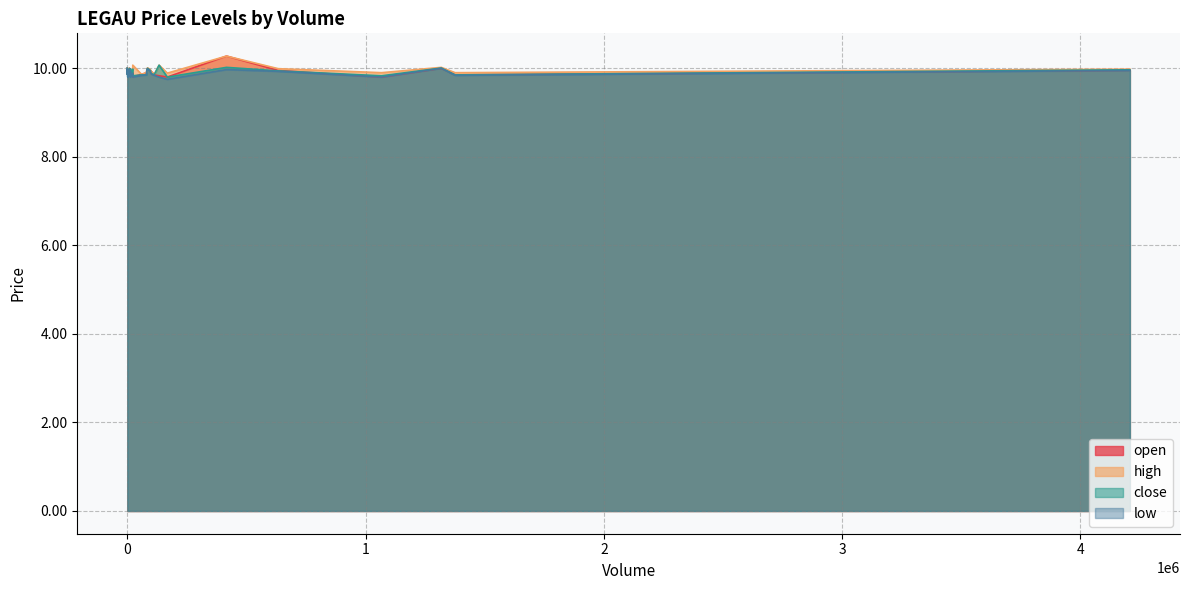

List the series in order of their peak value, lowest first.

low, close, open, high